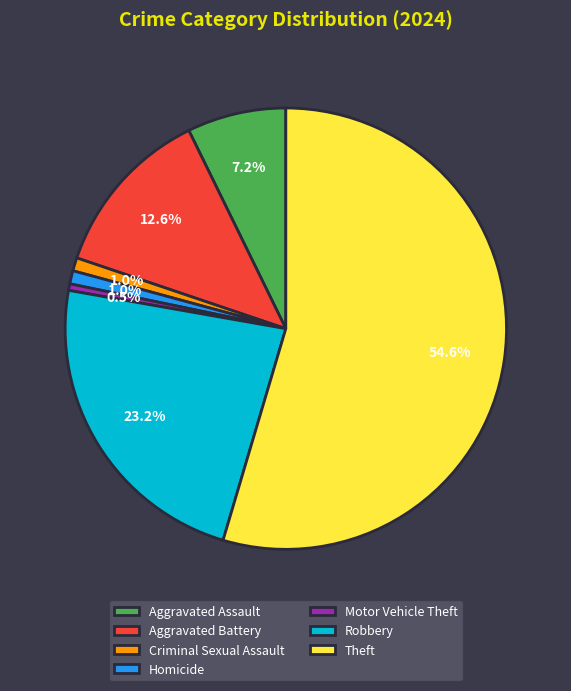

What portion of the pie excludes Motor Vehicle Theft?

99.5%